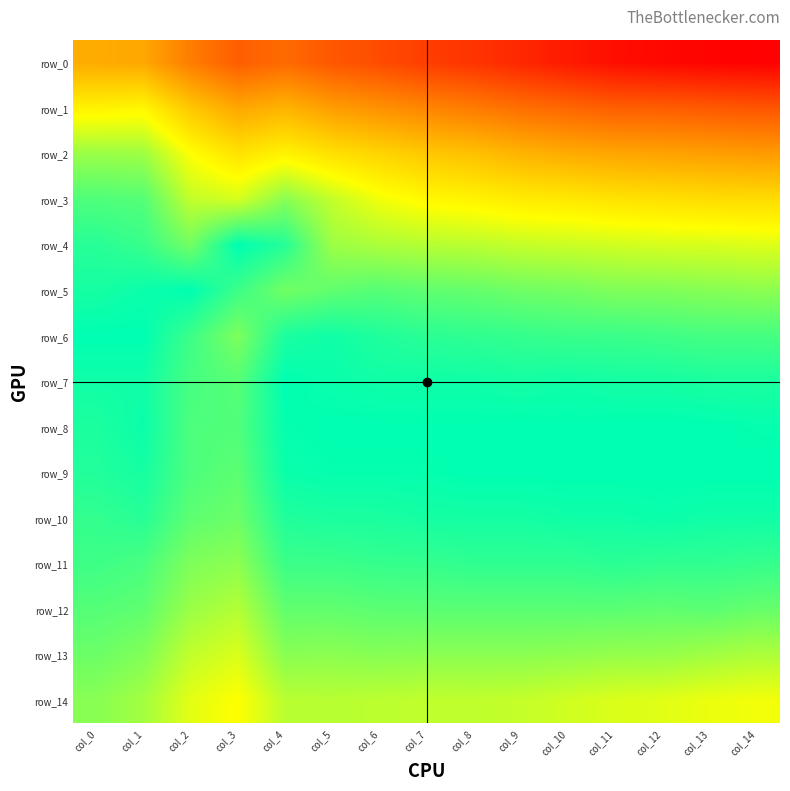

Between col_2 and col_13, which series saw the biggest shift?

row_0